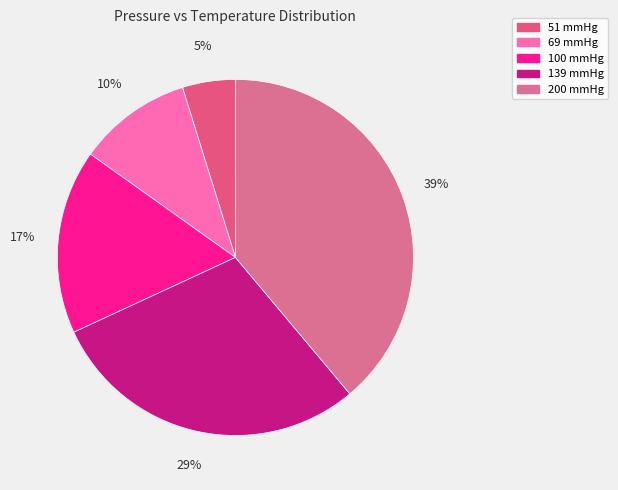

What portion of the pie excludes 200 mmHg?

61.1%